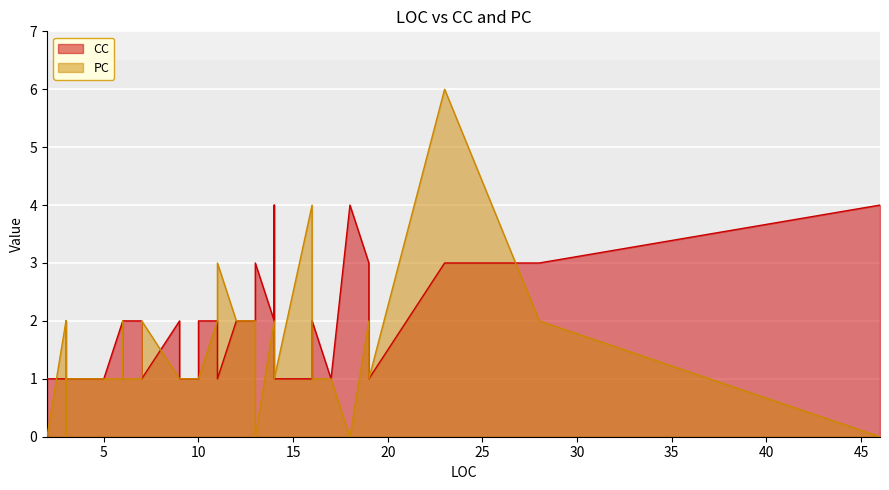

How many times do PC and CC cross each other?

6